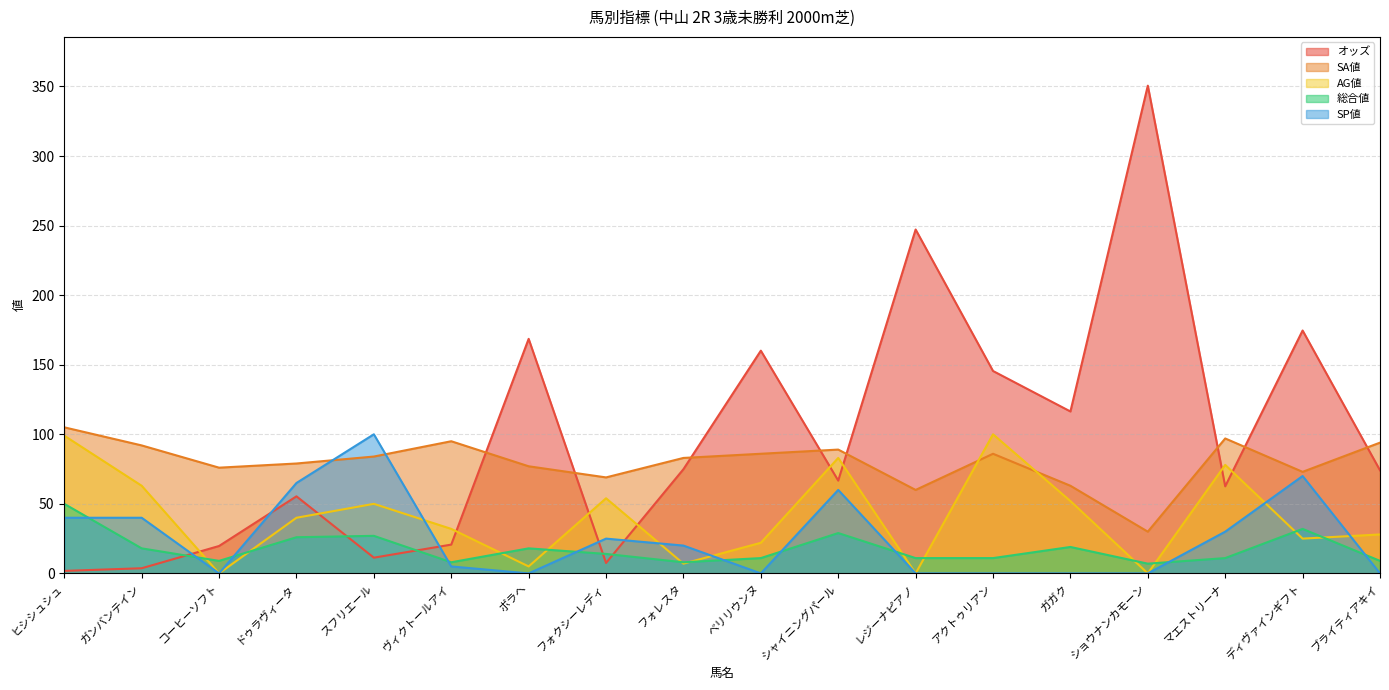

Is the value of SP値 at ガンバンテイン greater than the value of オッズ at ガンバンテイン?

Yes